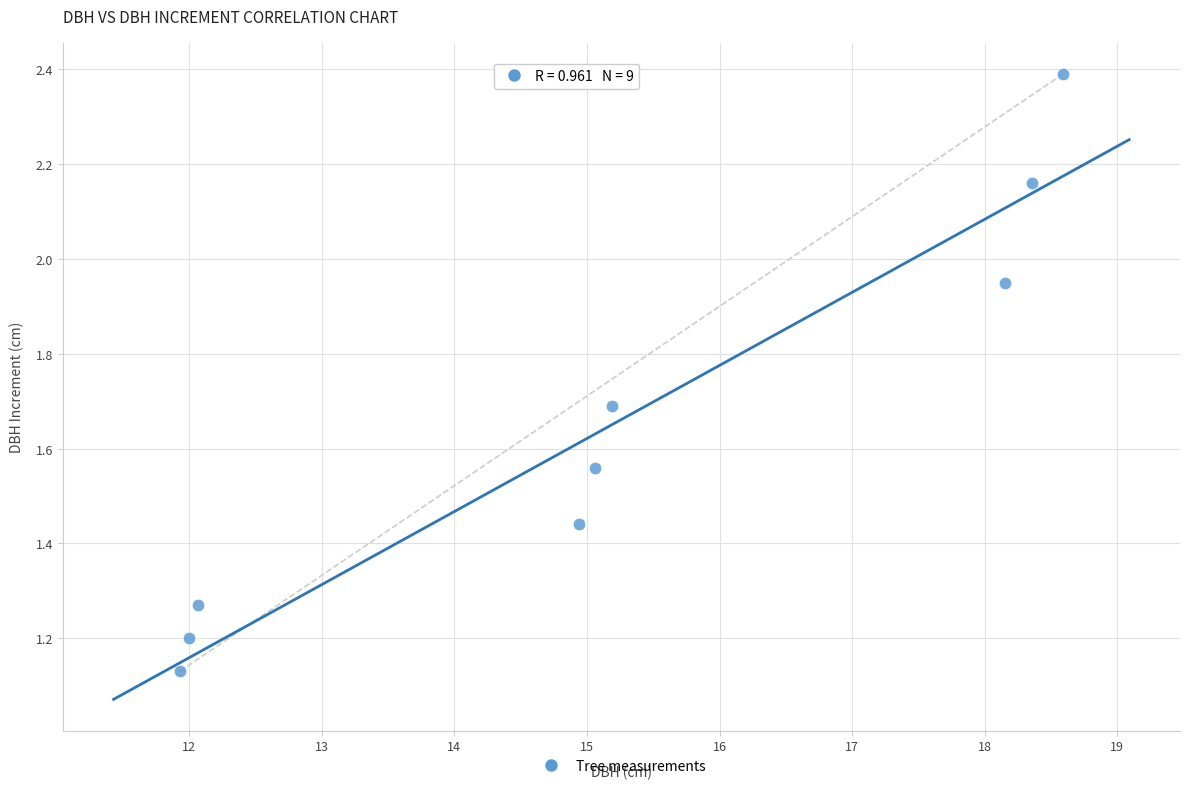

What is the average X value?

15.1